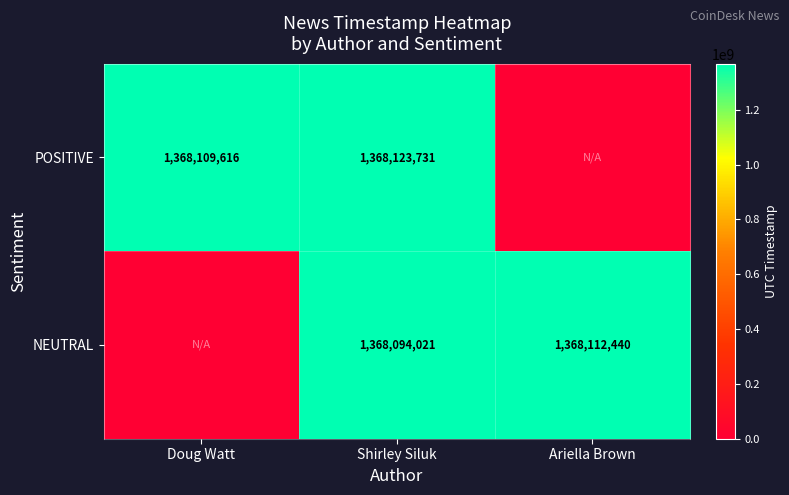

What is the difference between the highest and lowest values at Shirley Siluk?

29710